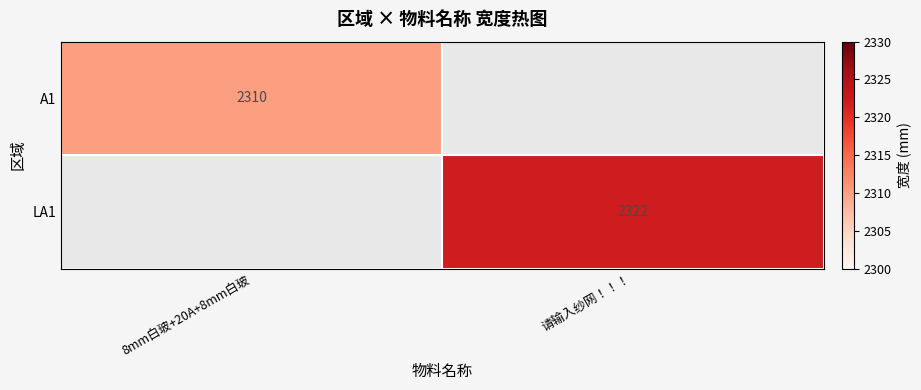

True or false: LA1 has a value of 3800 at 请输入纱网！！！.

False